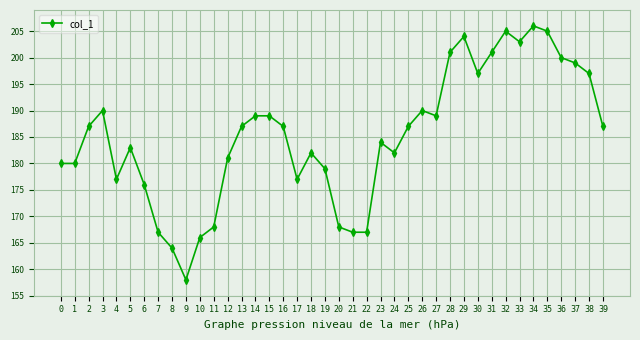

What value does the data have at 22?

167